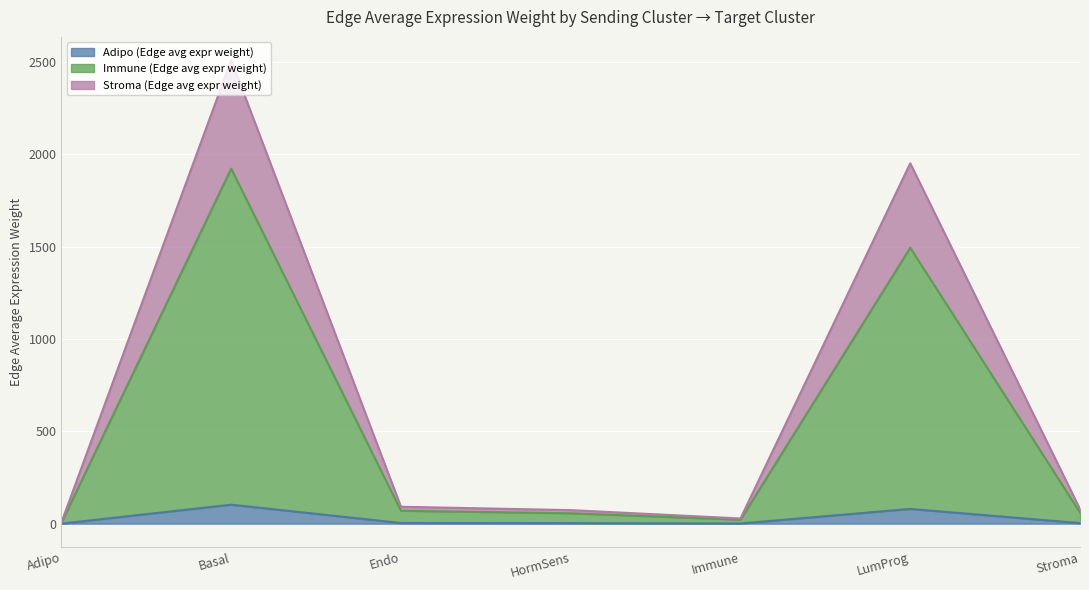

At how many categories does at least one series exceed 1419?

2